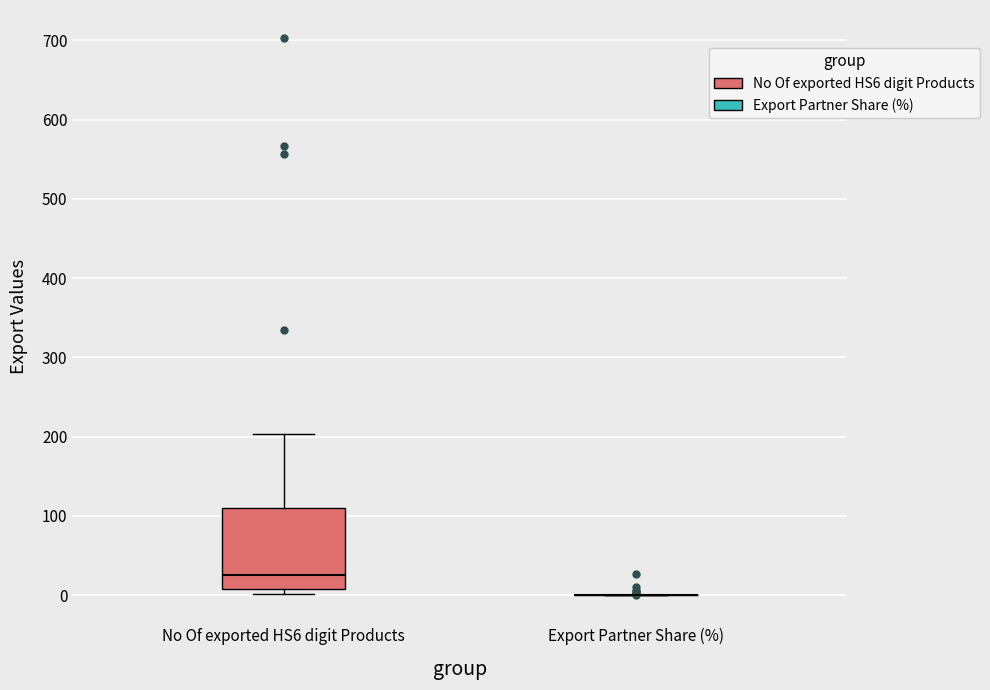

Reading left to right, transcribe this box plot: for each box, give where its median line is, the range the box spans, and where its two whiskers end, as read against the y-axis. The values are not printed on the chart, so give them approximately, as read against the axis.

No Of exported HS6 digit Products: median 30, box 10 to 110, whiskers 0 to 200
Export Partner Share (%): box collapsed to a line at 0, whiskers 0 to 0